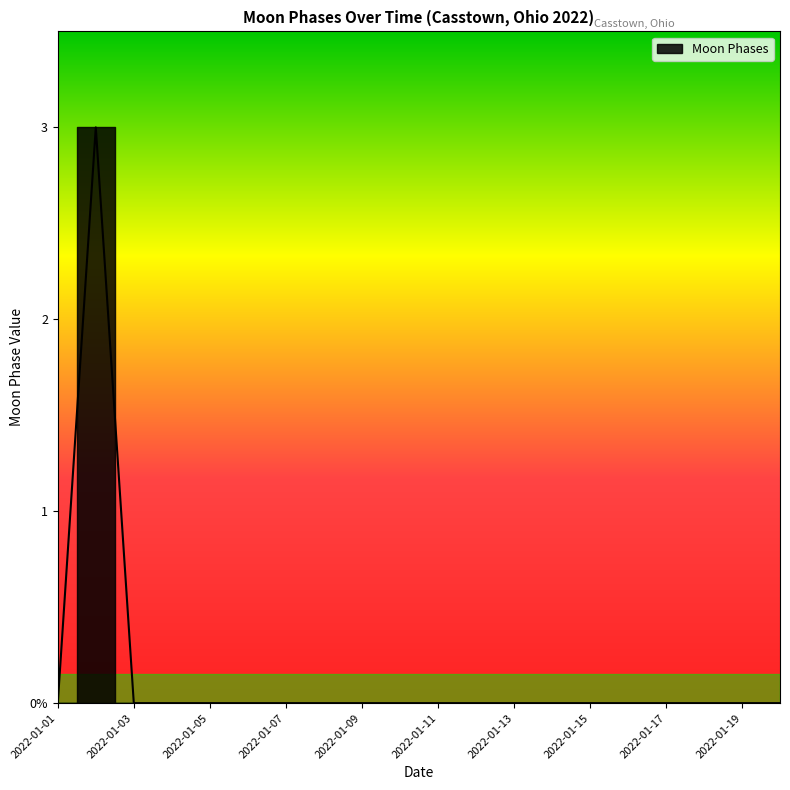

Count the number of data series in this chart.

1